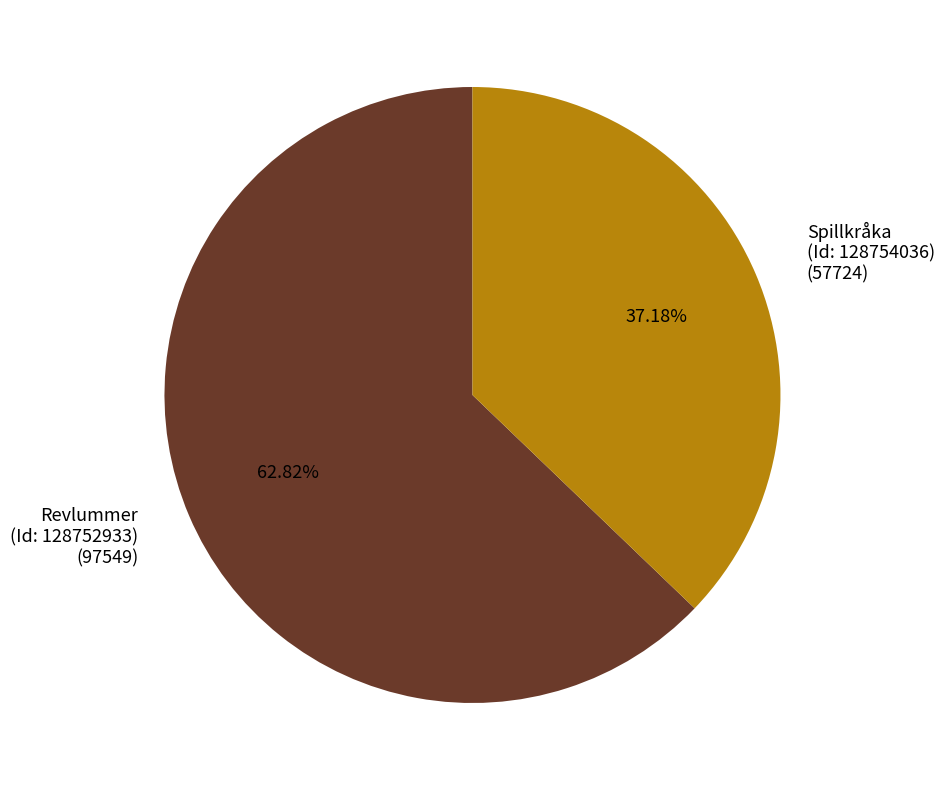

Rank the categories by value from highest to lowest.

Revlummer (Id: 128752933), Spillkråka (Id: 128754036)